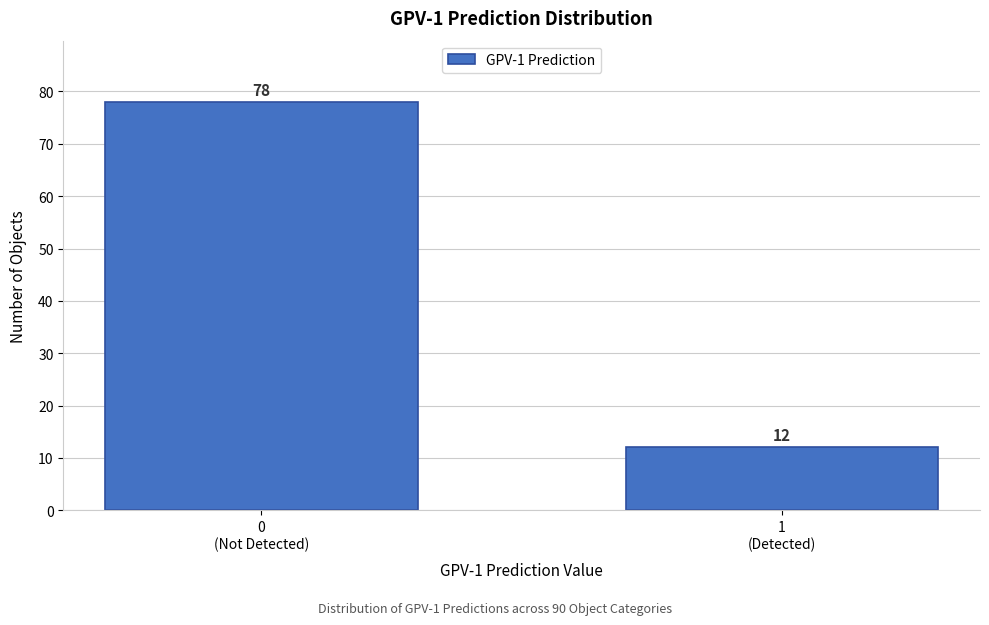

Reading right to left, list all the values displayed in this chart.

12	78